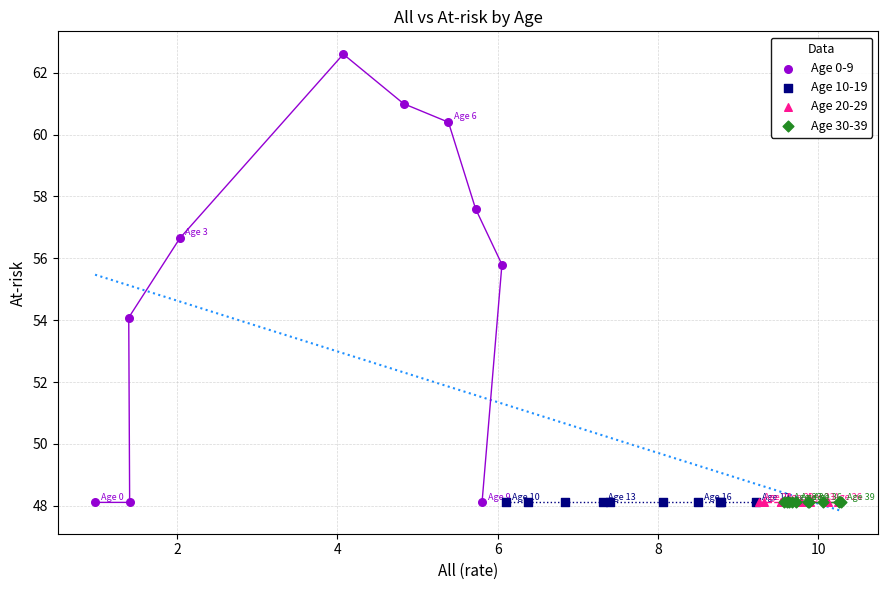

Which series reaches the maximum Y coordinate?

Age 0-9